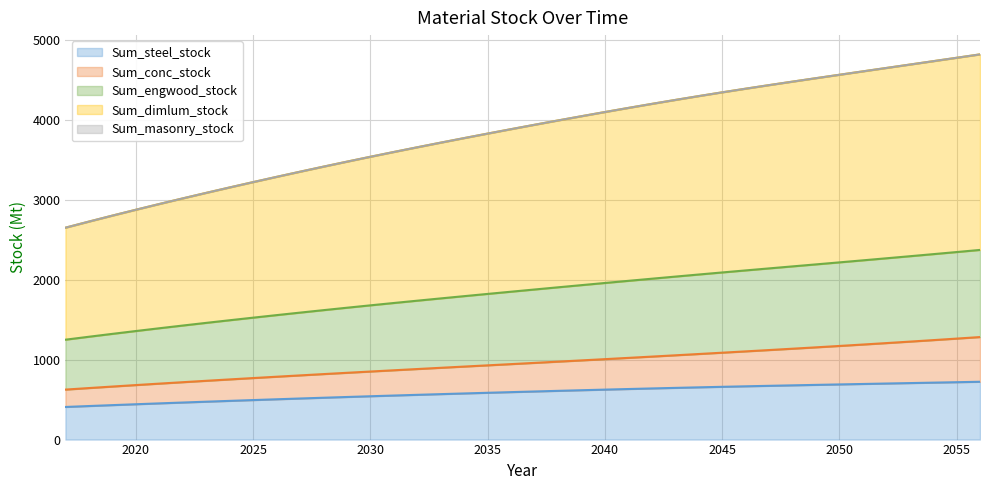

What is the value of the Sum_dimlum_stock point at the 21st from the left?

3936.7